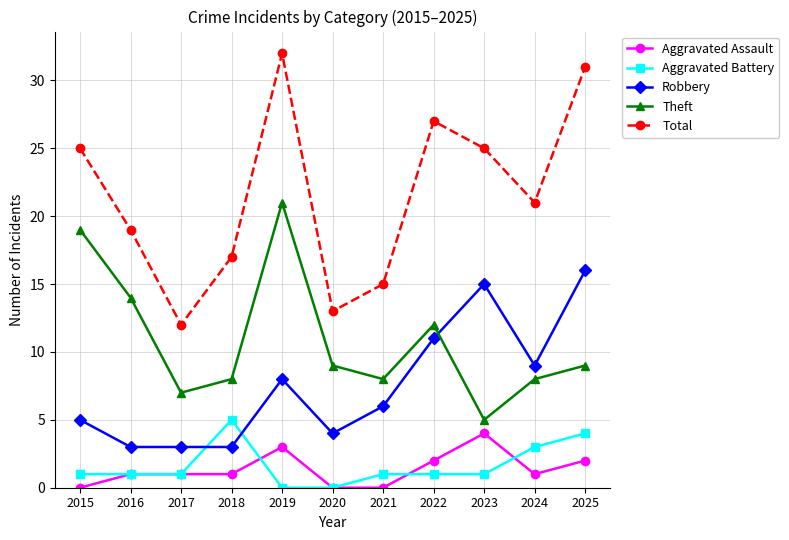

Is the value of Aggravated Battery at 2017 greater than the value of Robbery at 2025?

No